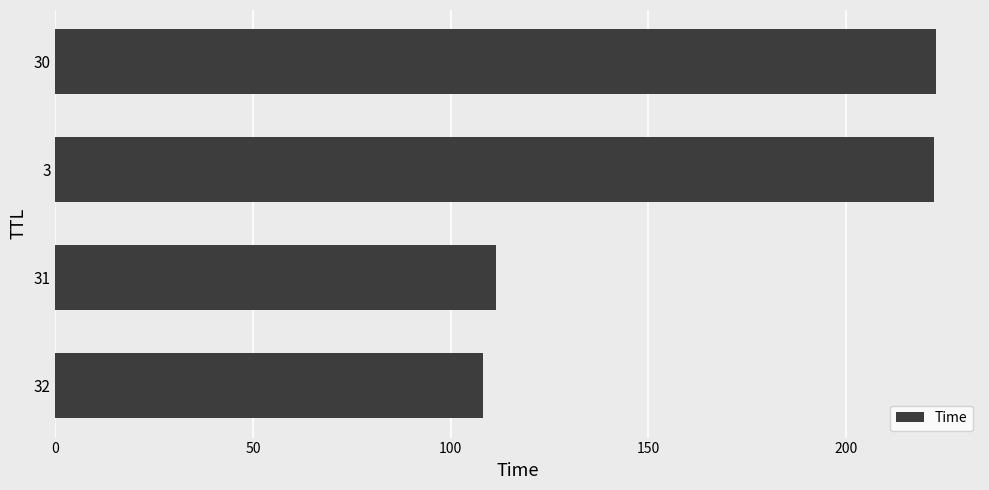

How many data points are less than 222?

2